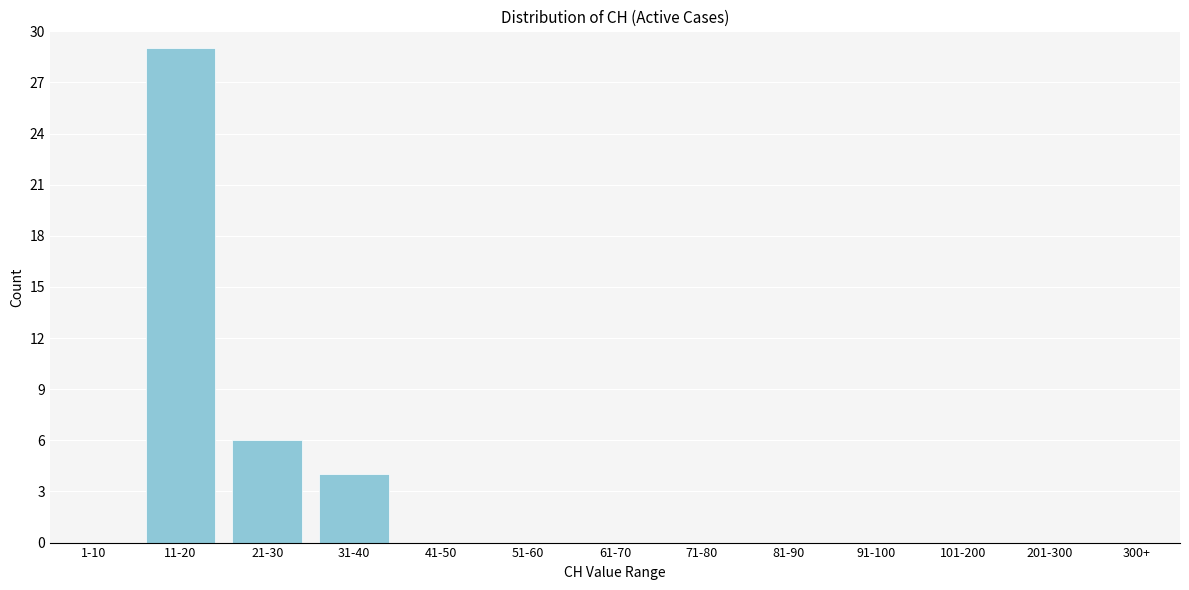

Between 11-20 and 41-50, which is larger?

11-20